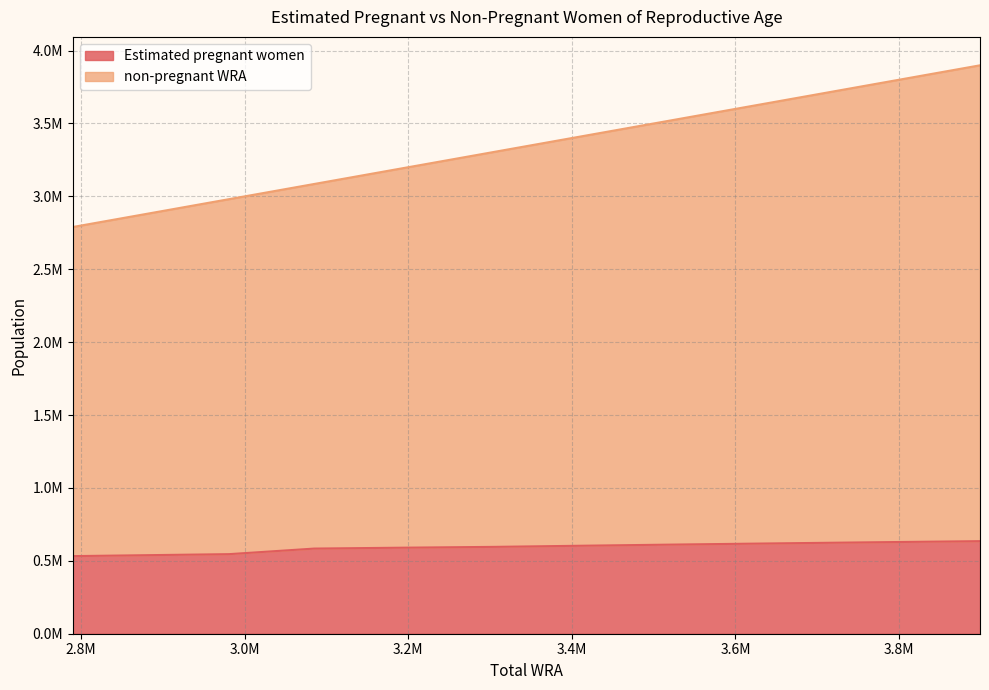

At how many categories does at least one series exceed 585744?

11